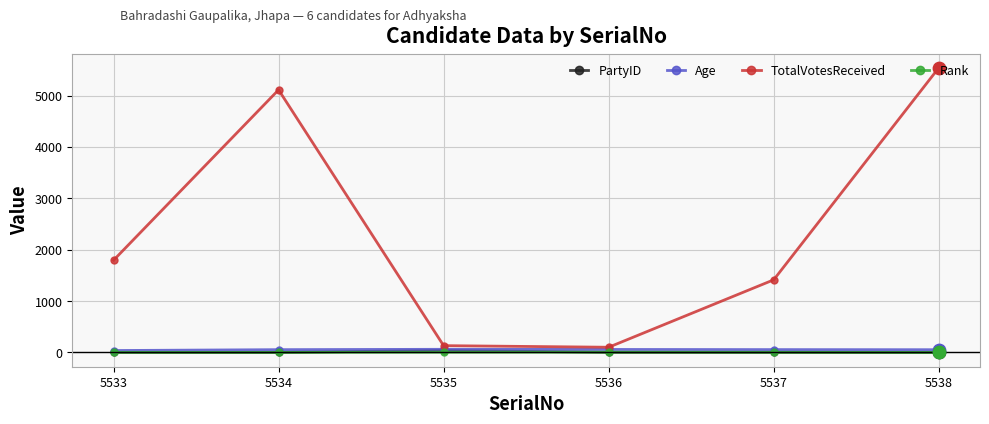

Is the value of TotalVotesReceived at 5534 greater than the value of PartyID at 5535?

Yes